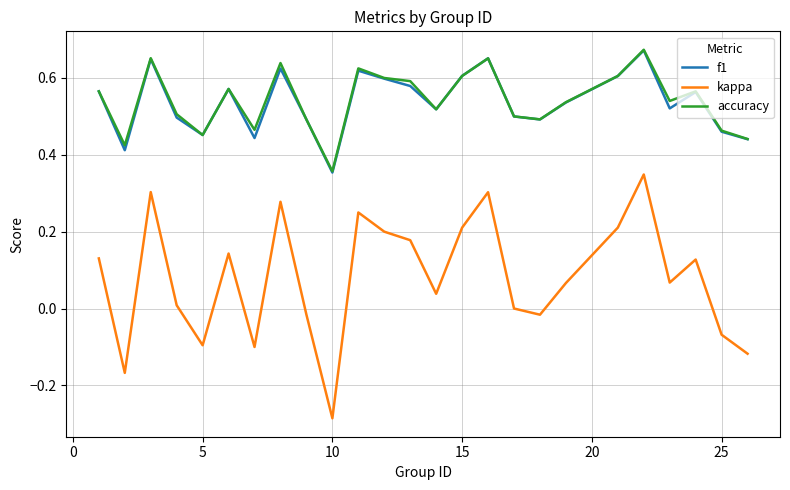

Which series has the widest spread of values?

kappa